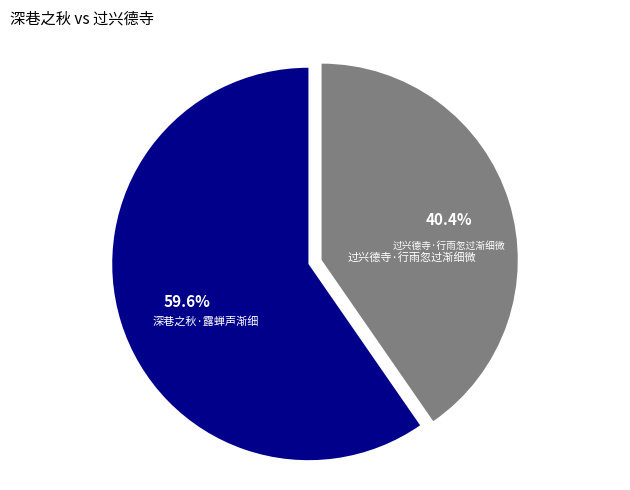

Does any single category account for the majority?

Yes